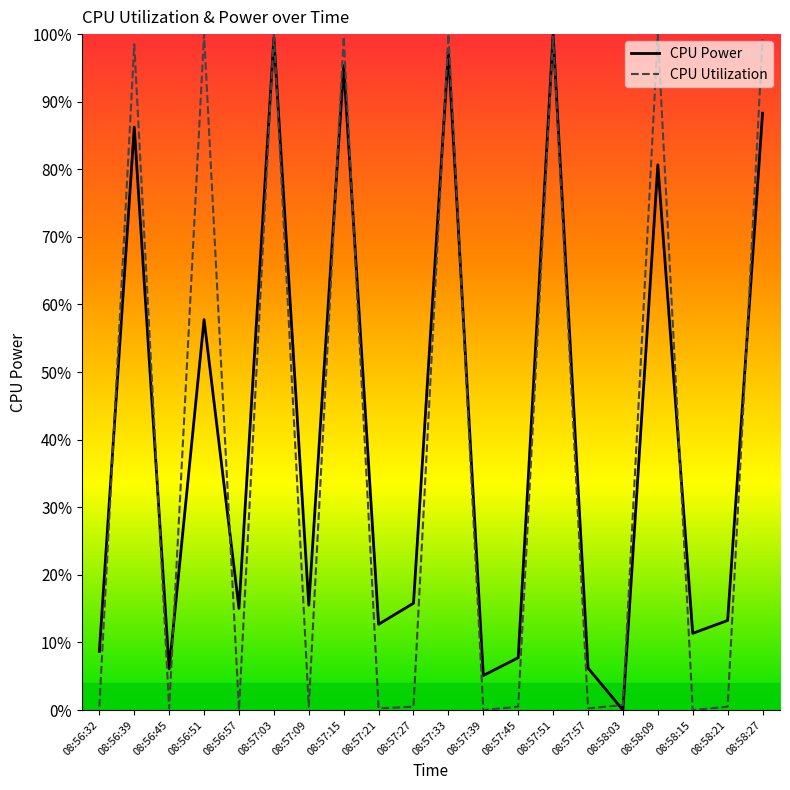

Is it true that CPU Utilization equals 0.0 at 08:57:09?

False